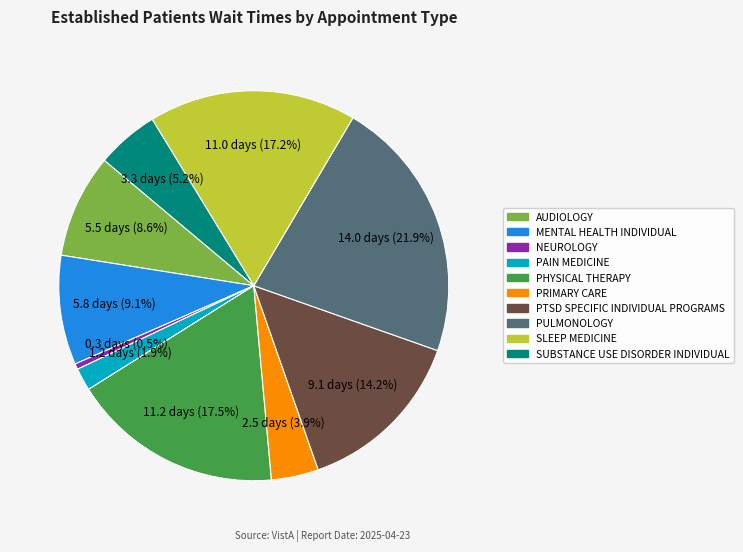

Is there a majority slice in this chart?

No